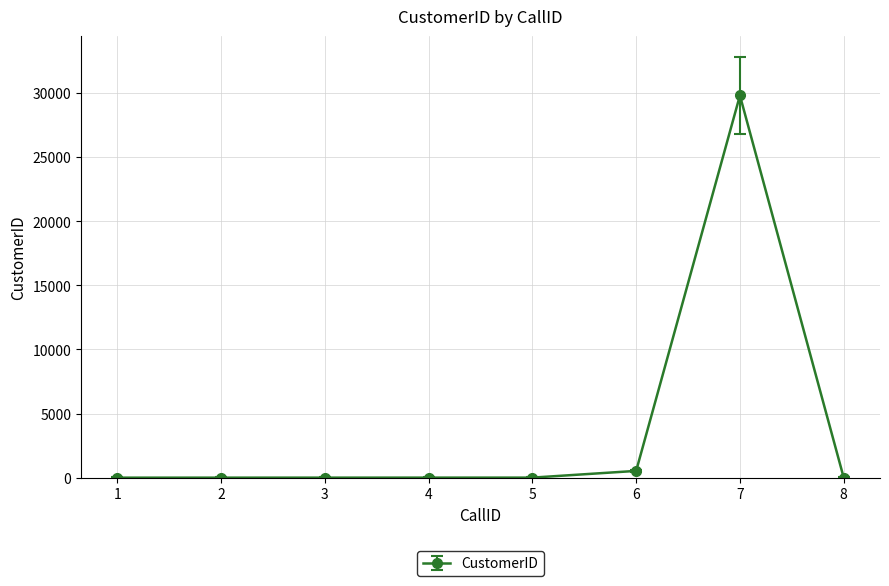

What is the greatest value displayed?

29784